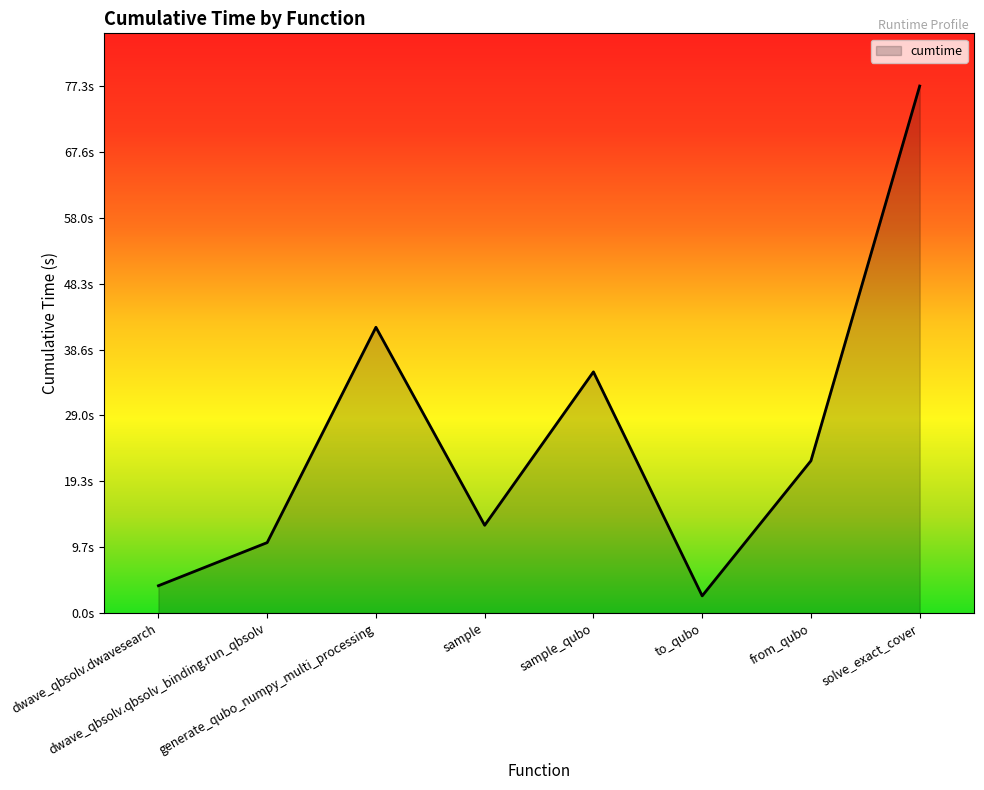

Reading left to right, extract all data points from this chart.

4.0	10.3	41.9	12.9	35.4	2.5	22.3	77.3